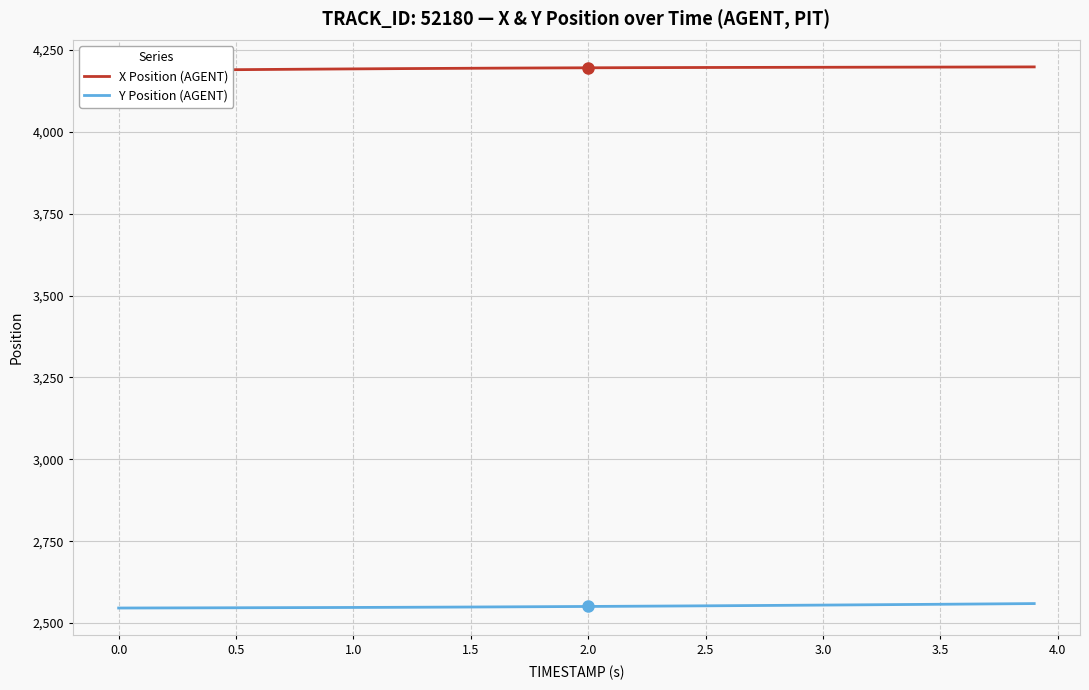

What is the lowest value of the Y Position (AGENT) series?

2545.8